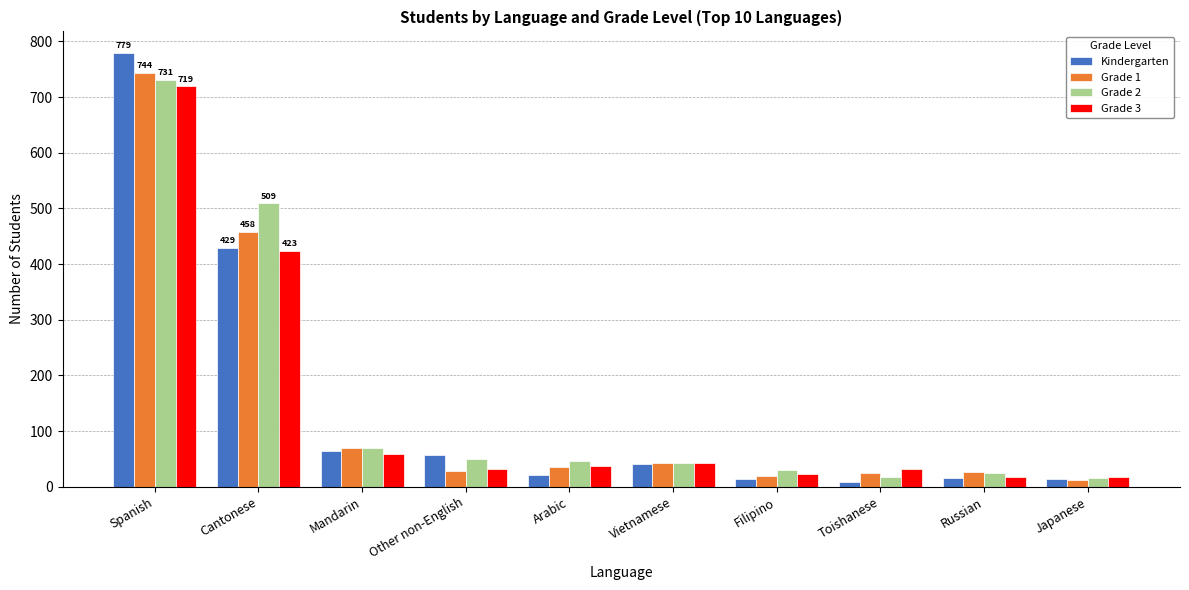

What is the total value across all series at Mandarin?

263